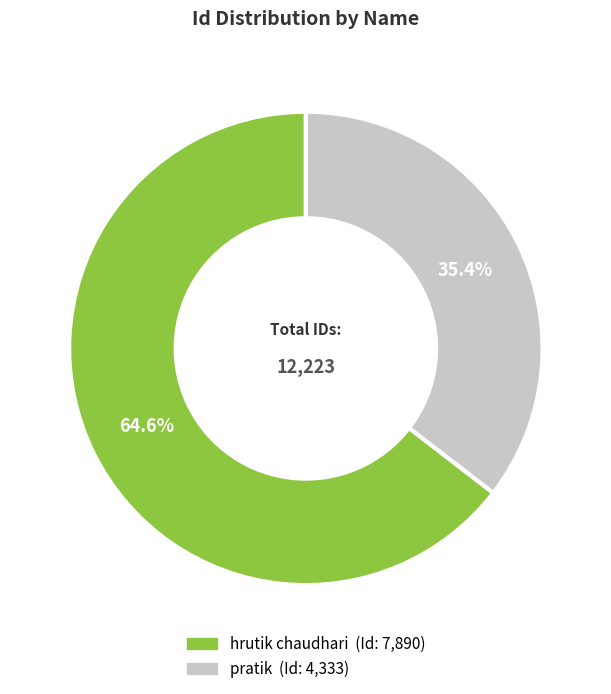

To the nearest percent, what is the average slice percentage?

50%